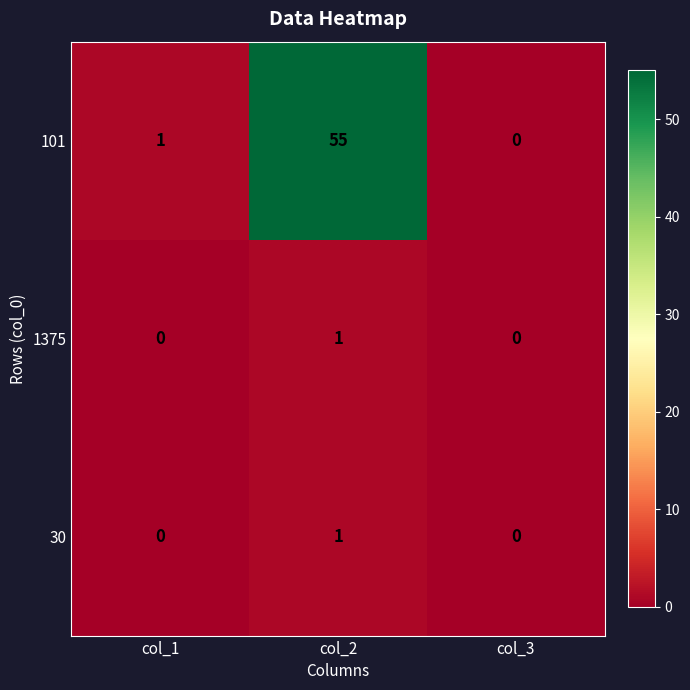

How many series are shown in this chart?

3